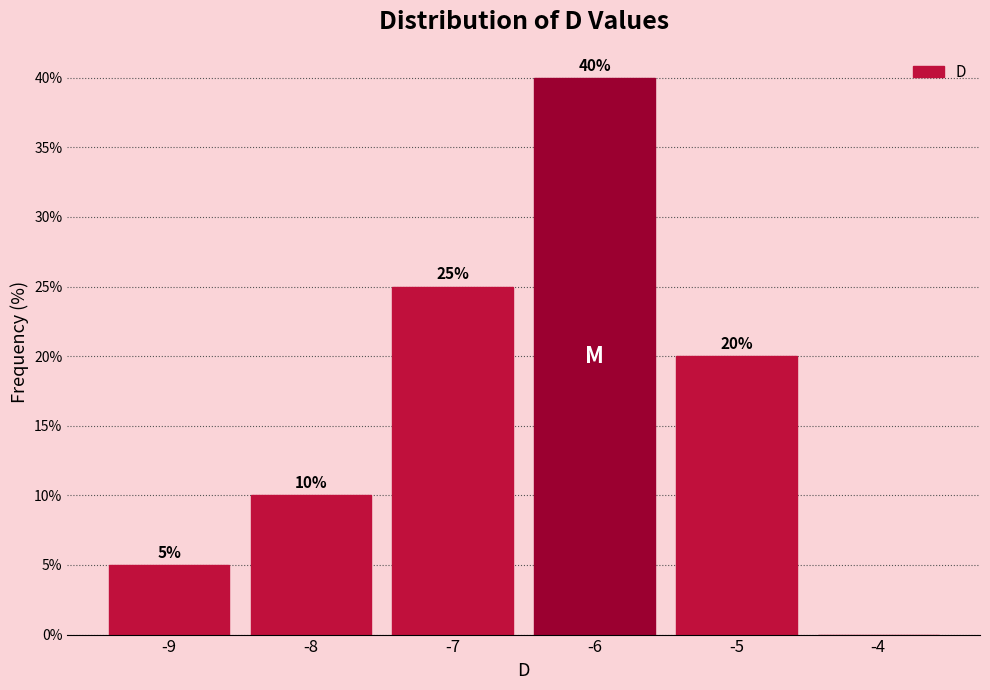

Which range on the x-axis has the tallest bar?

-6.5 to -5.5